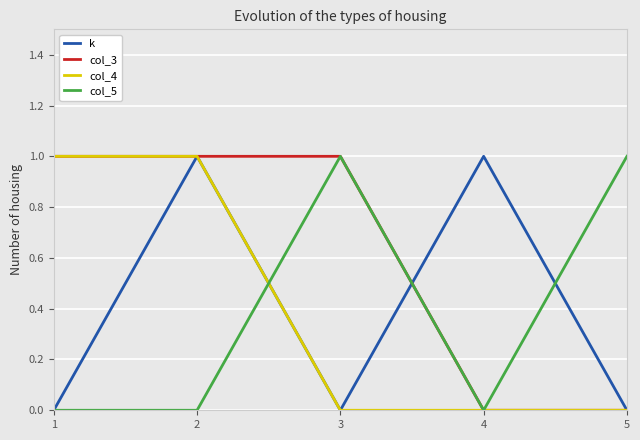

Which series has the largest total across all categories?

col_3